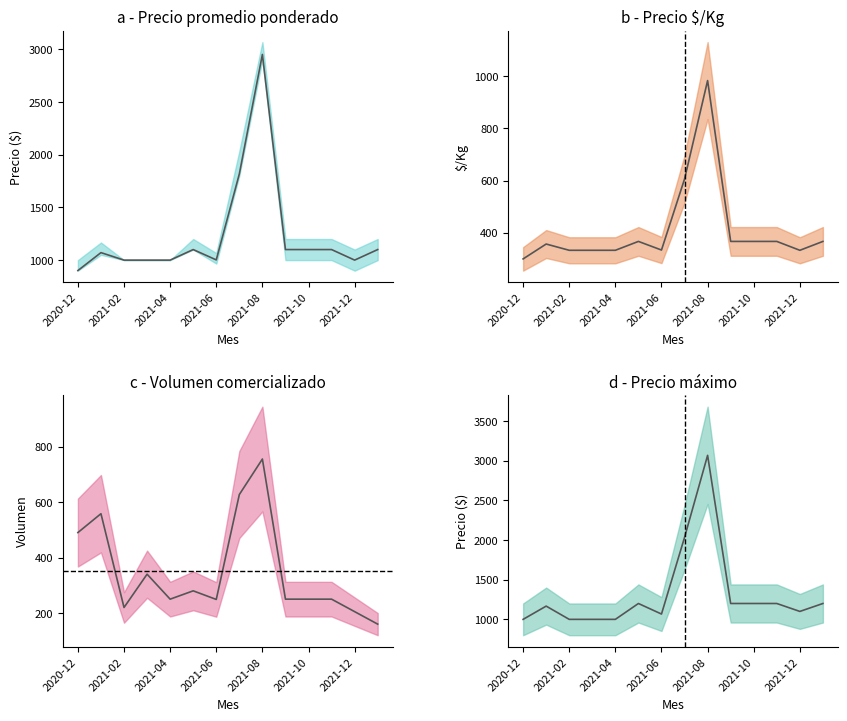

What is the sum of the Precio promedio ponderado values at 2021-06 and 2021-12?

2002